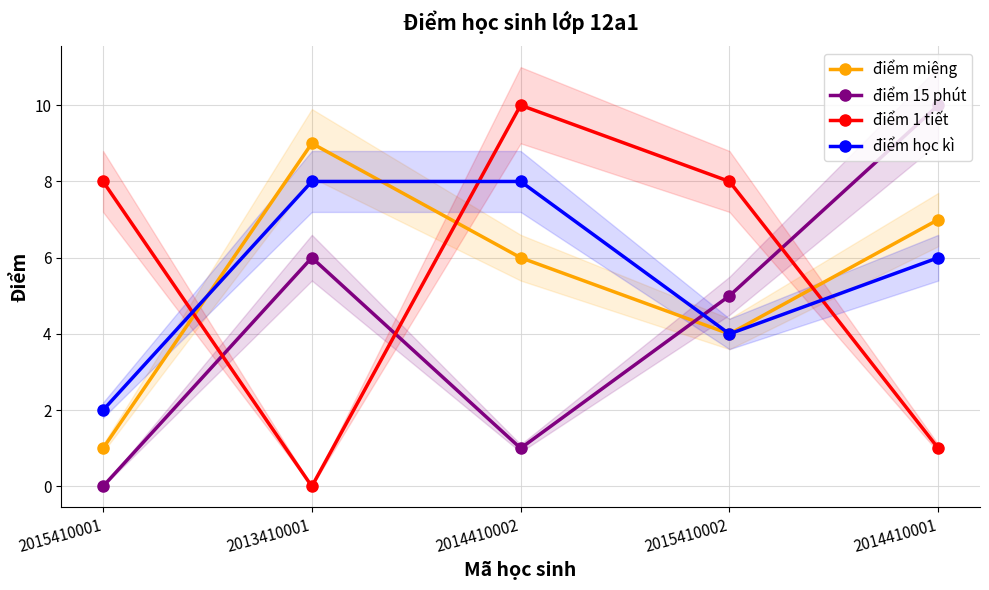

Rank the categories by điểm miệng value from lowest to highest.

2015410001, 2015410002, 2014410002, 2014410001, 2013410001